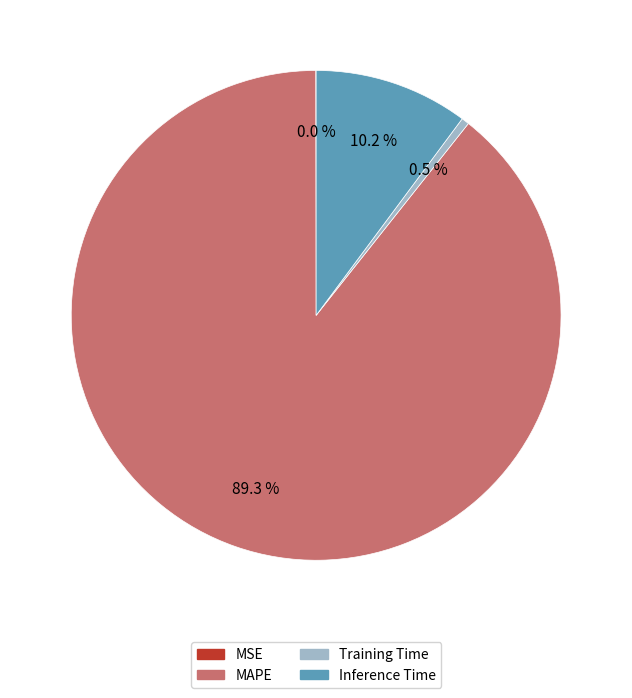

What is the majority slice?

MAPE